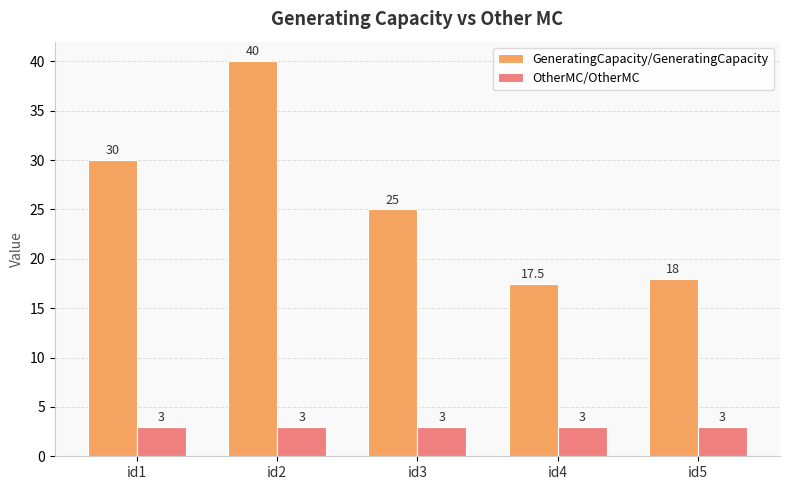

What is the lowest value of the OtherMC/OtherMC series?

3.0